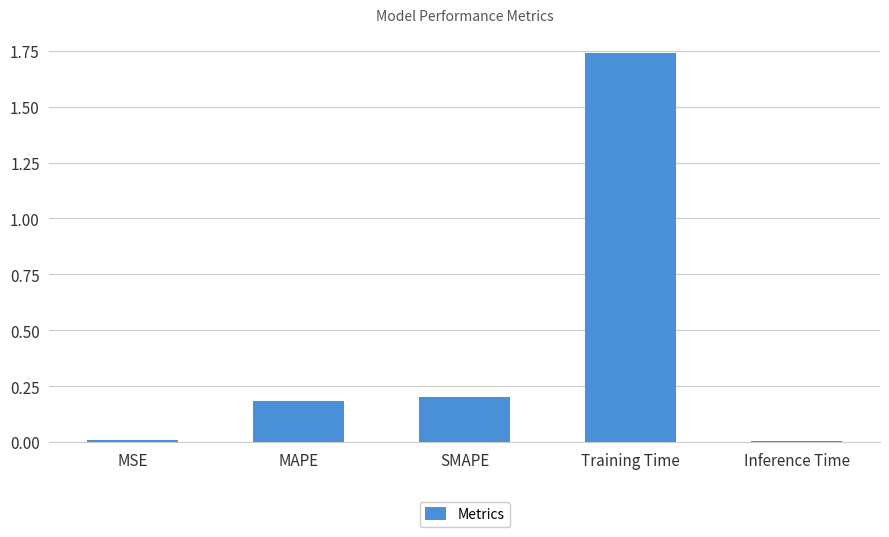

What is the difference between the values at Training Time and MAPE?

1.6